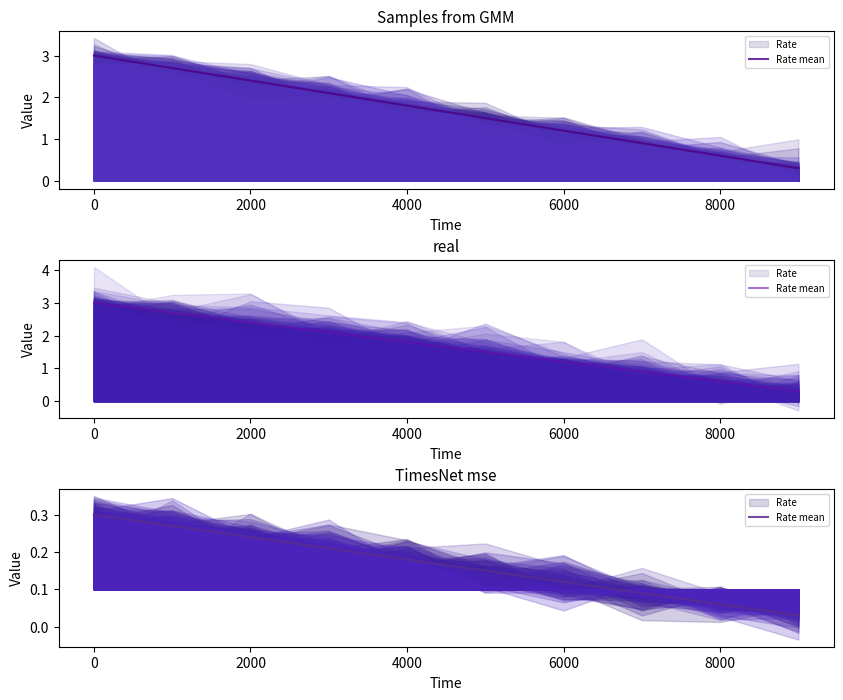

True or false: the data has more than 2 interior local peaks.

False